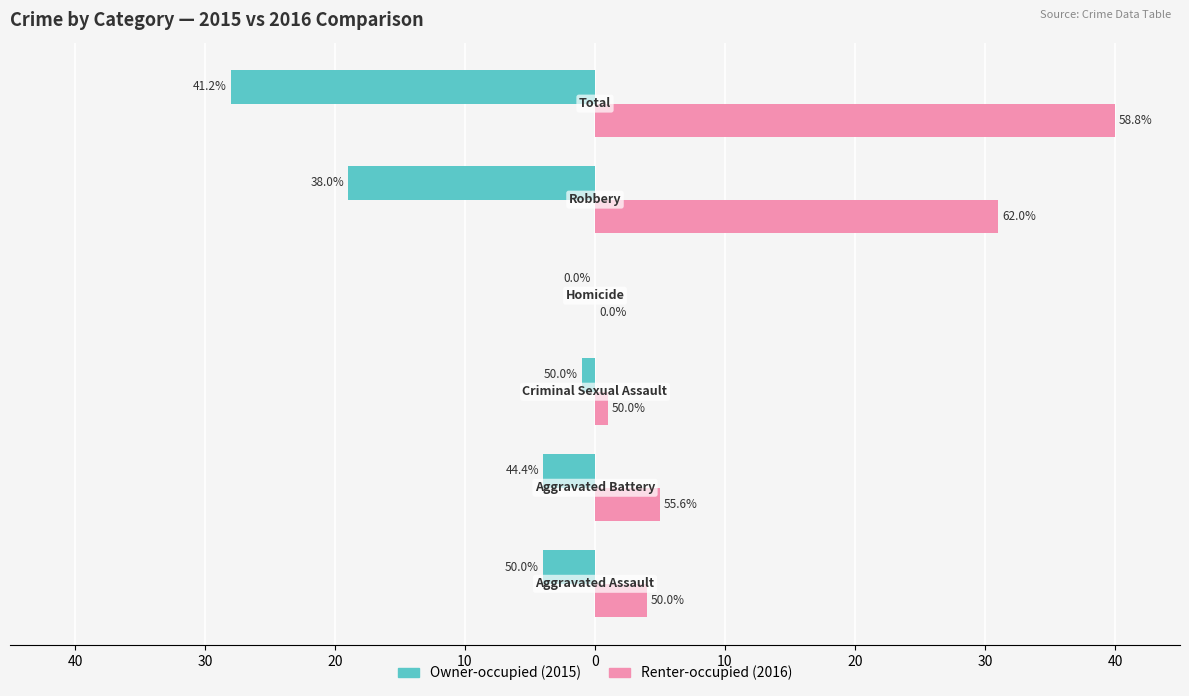

Reading right to left, list all the values displayed in this chart.

Owner-occupied: -28	-19	0	-1	-4	-4
Renter-occupied: 40	31	0	1	5	4